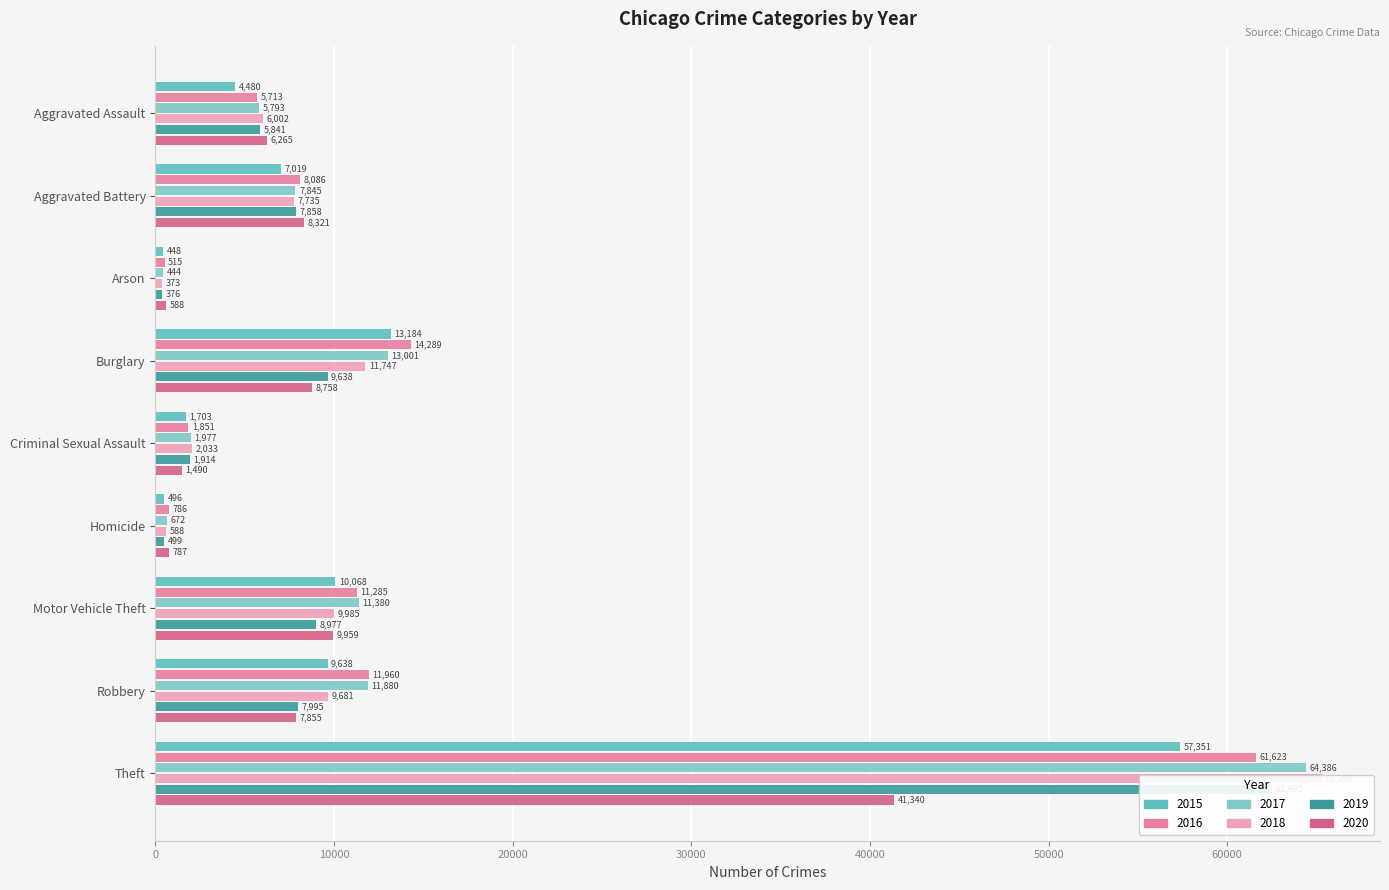

What is the value of the 2017 bar at the 5th from the left?

1977